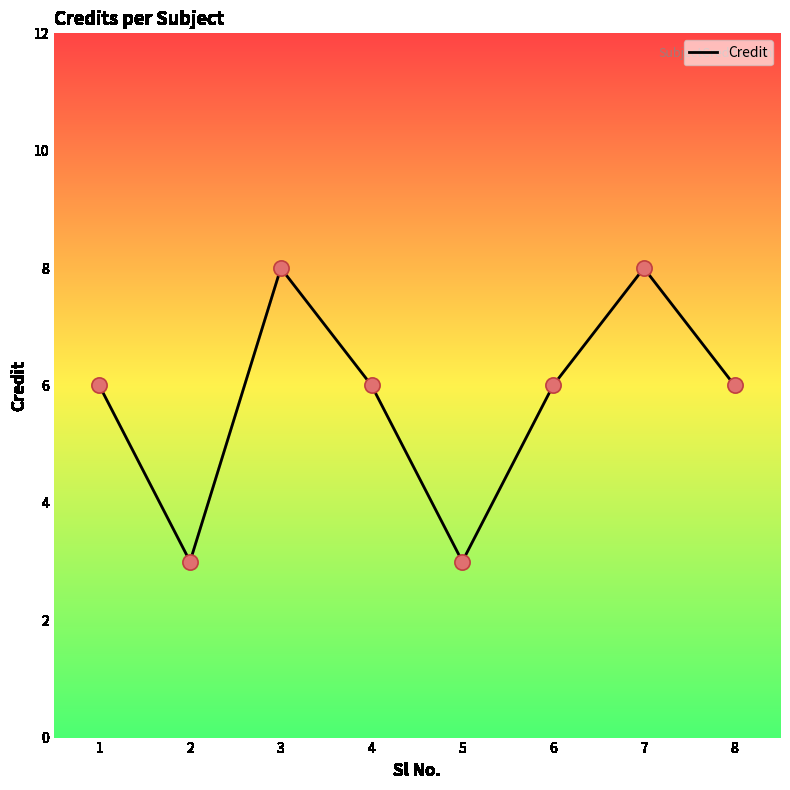

Approximately how many times larger is the value at 1 compared to 4?

1.0